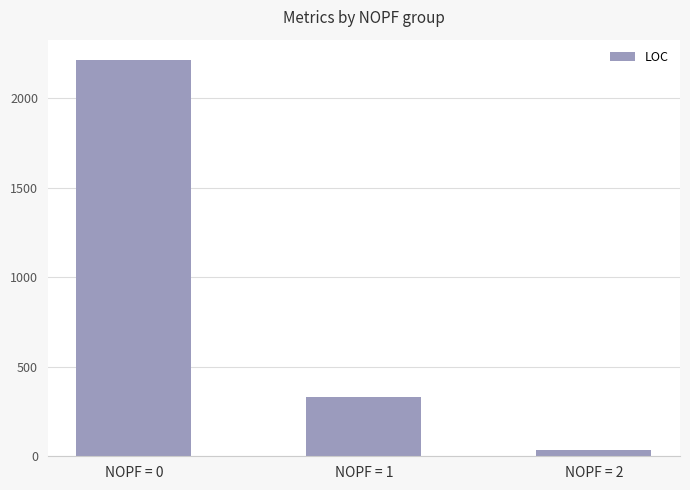

How many bars are there in total?

3